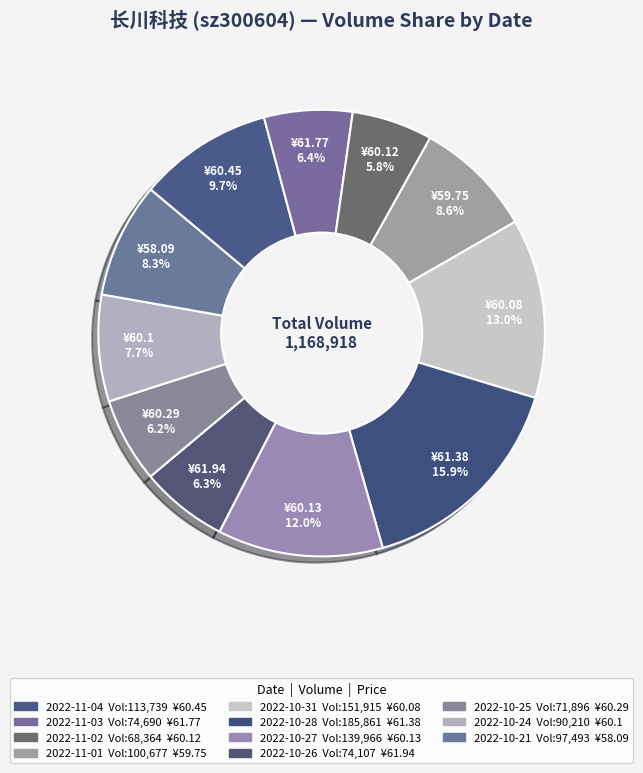

Does 2022-10-25 account for over 50% of the chart?

No